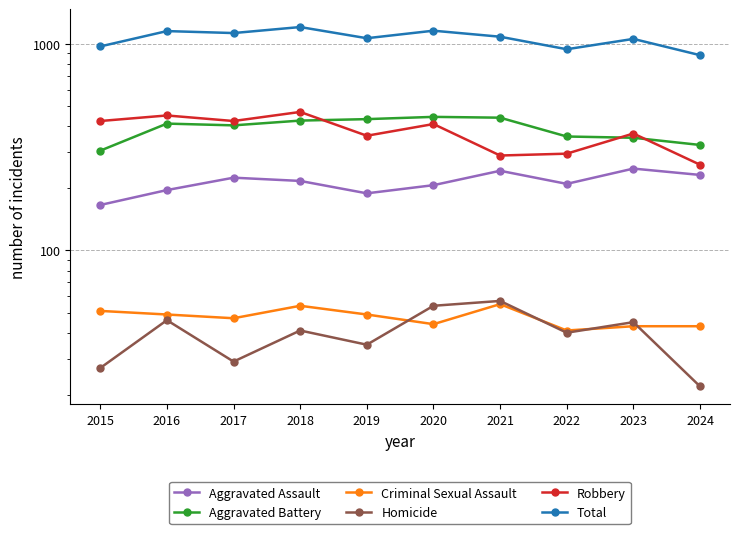

Rank the categories by Aggravated Battery value from highest to lowest.

2020, 2021, 2019, 2018, 2016, 2017, 2022, 2023, 2024, 2015